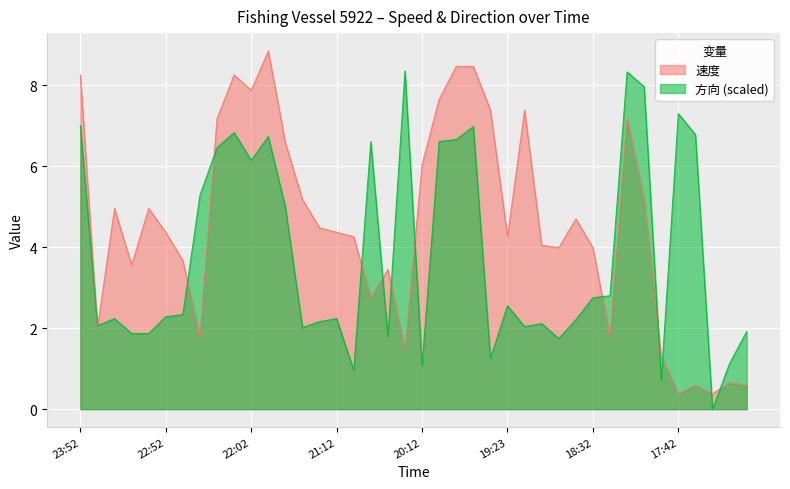

After their last crossing, which series has the higher values: 方向 or 速度?

方向